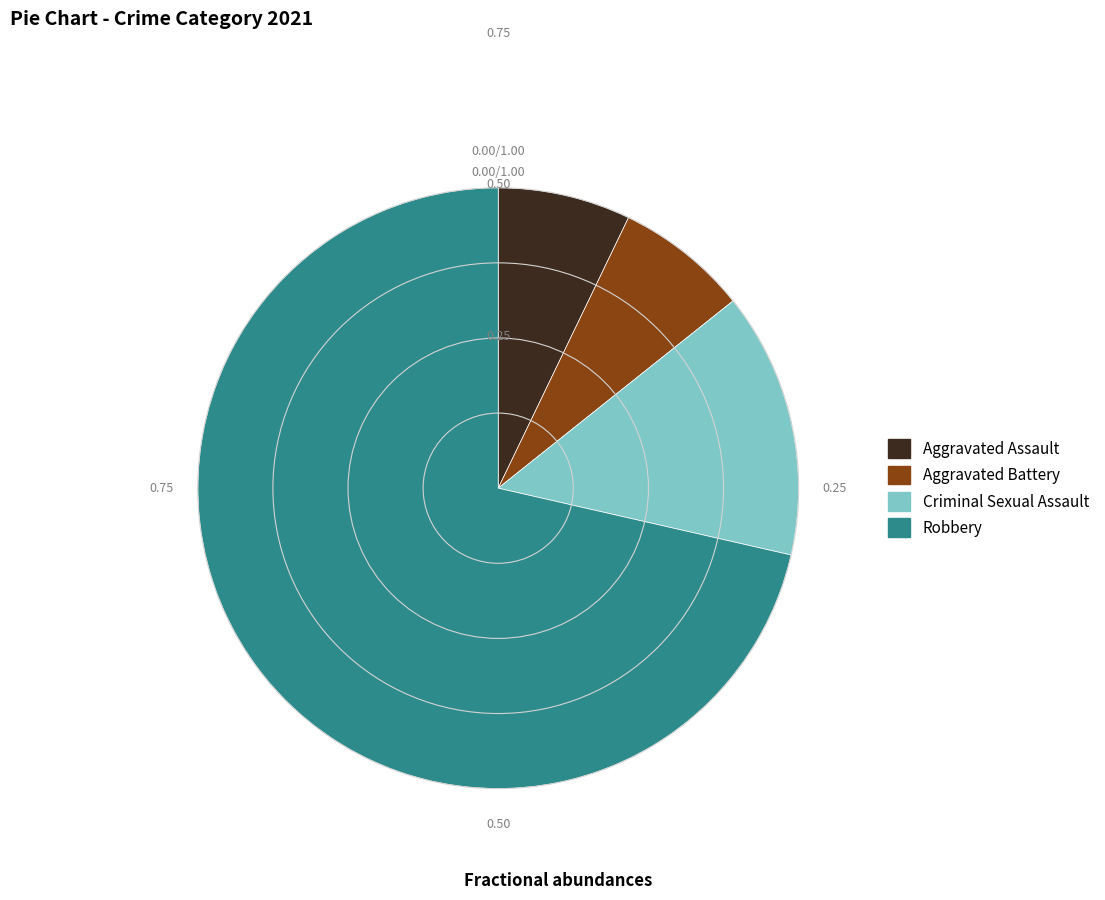

Is the sum of Aggravated Assault and Robbery greater than half?

Yes